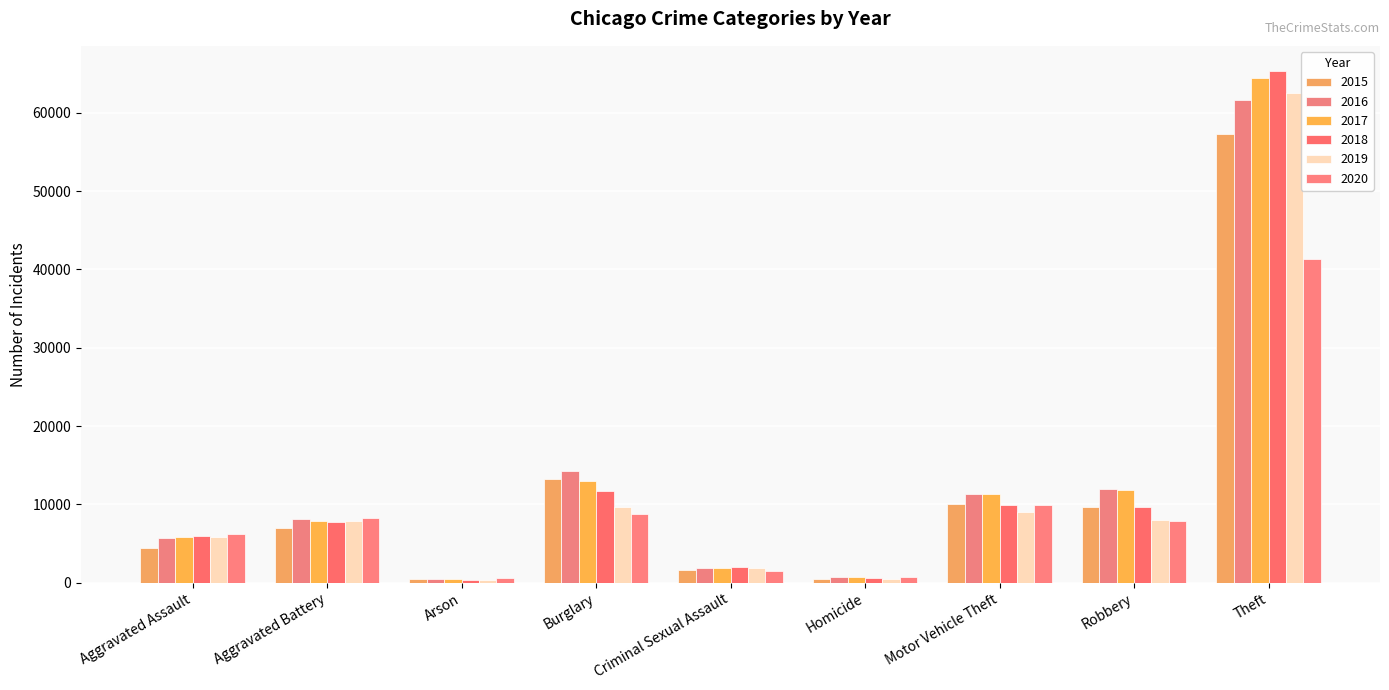

At which category does the chart reach its peak across all series?

Theft